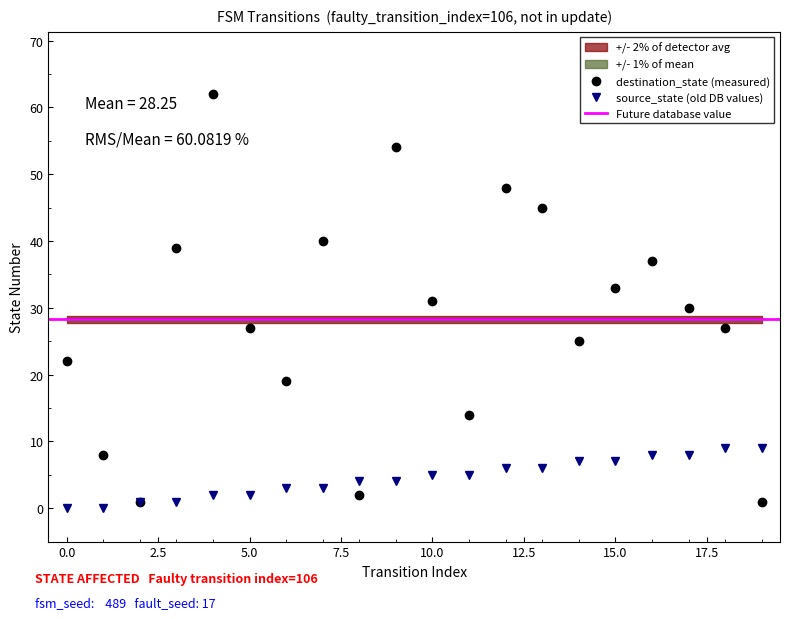

What is the value of the destination_state point at the 5th from the left?

62